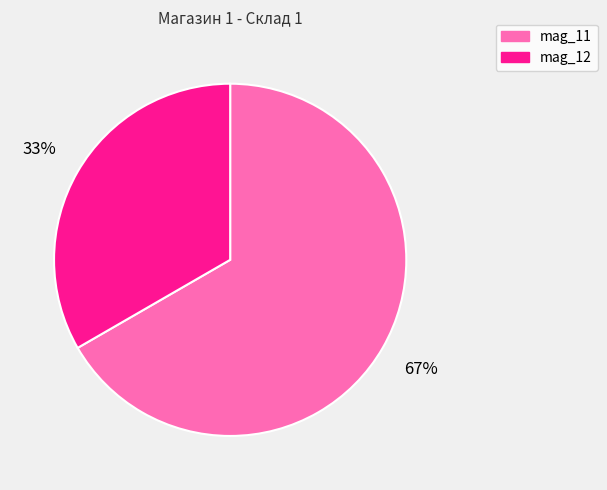

Which category accounts for the majority?

mag_11